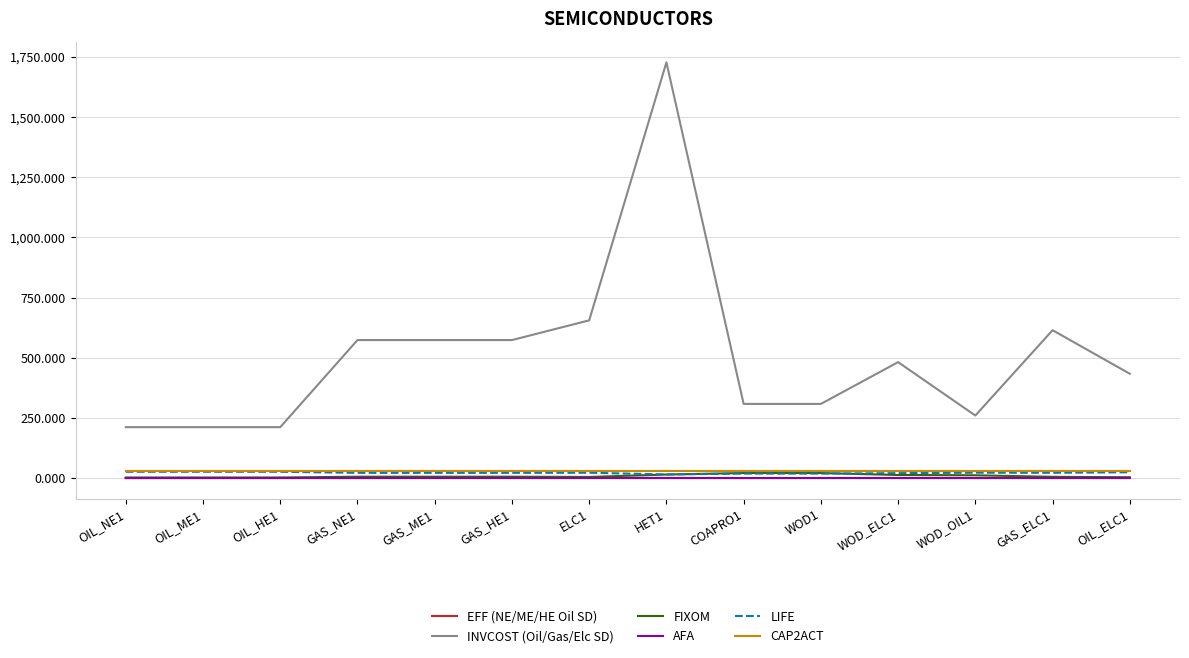

What is the difference between the highest and lowest values at OIL_NE1?

211.7